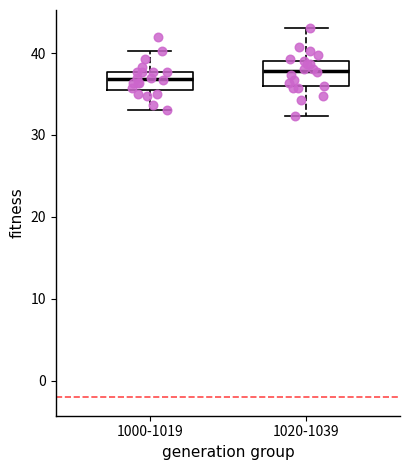

Where is the lower edge of the box for 1000-1019 on the y-axis? The values are not printed on the chart, so give them approximately, as read against the axis.

36